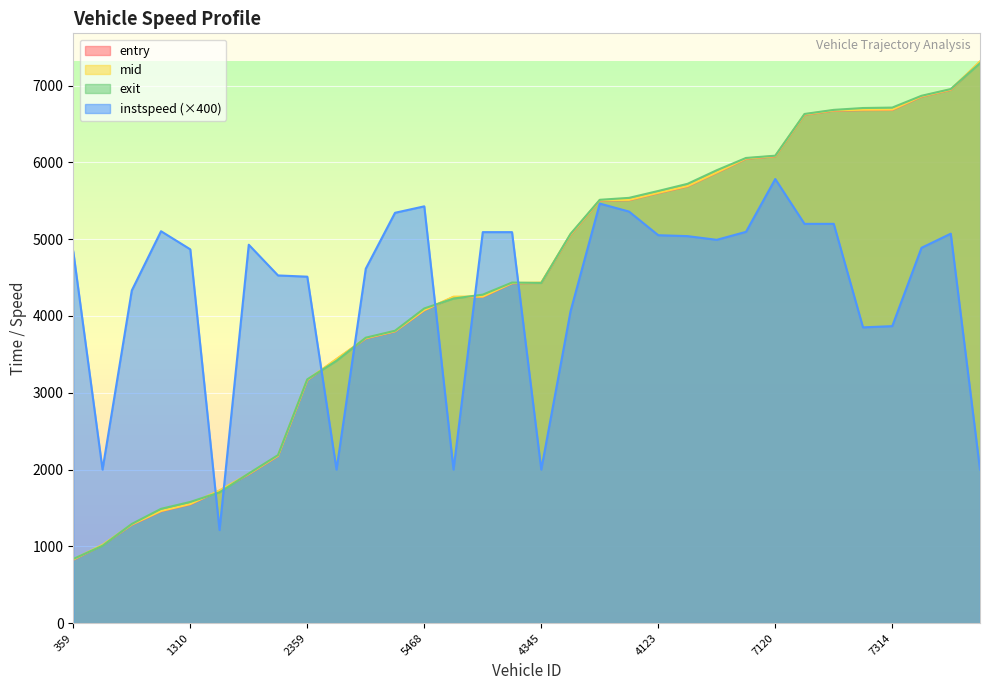

Which series changed the most between 1310 and 6341?

mid